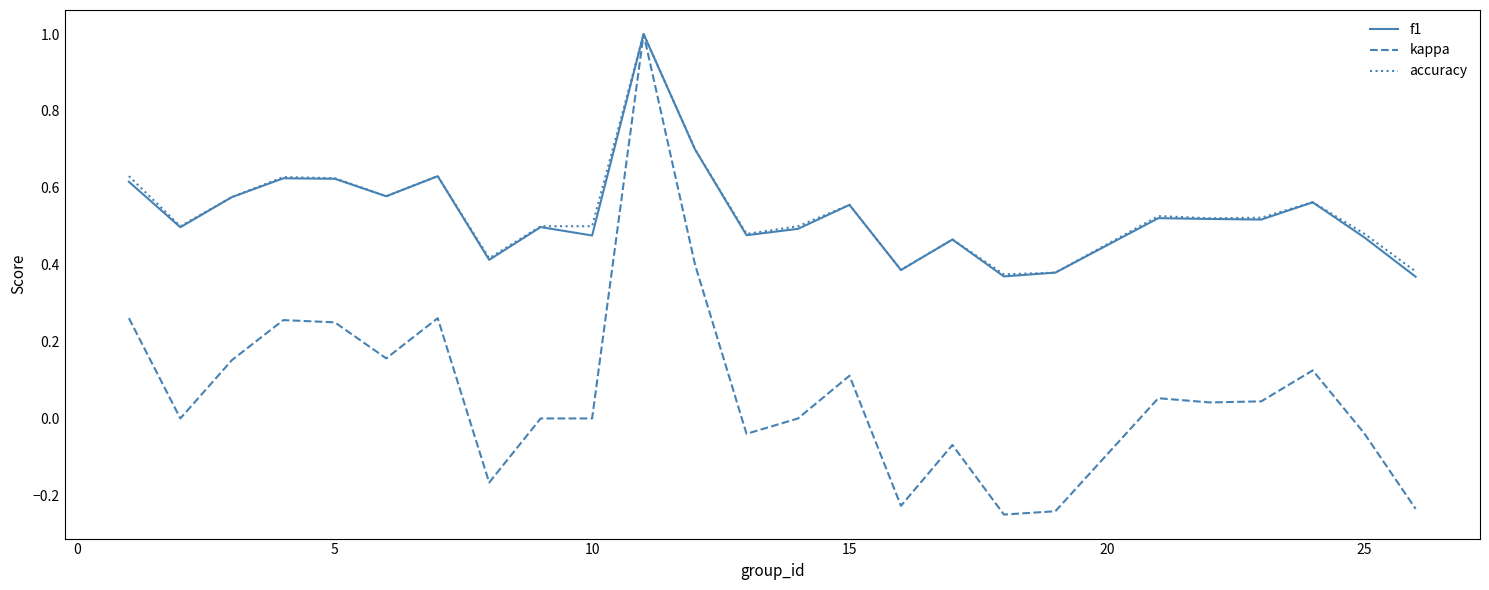

What is the maximum value for accuracy?

1.0